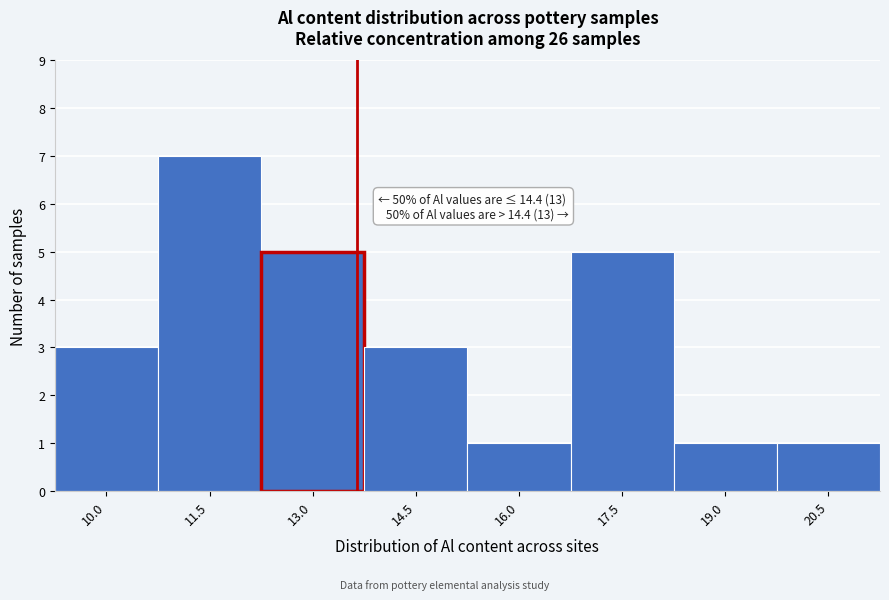

Reading left to right, extract all data points from this chart.

10.0=3	11.5=7	13.0=5	14.5=3	16.0=1	17.5=5	19.0=1	20.5=1